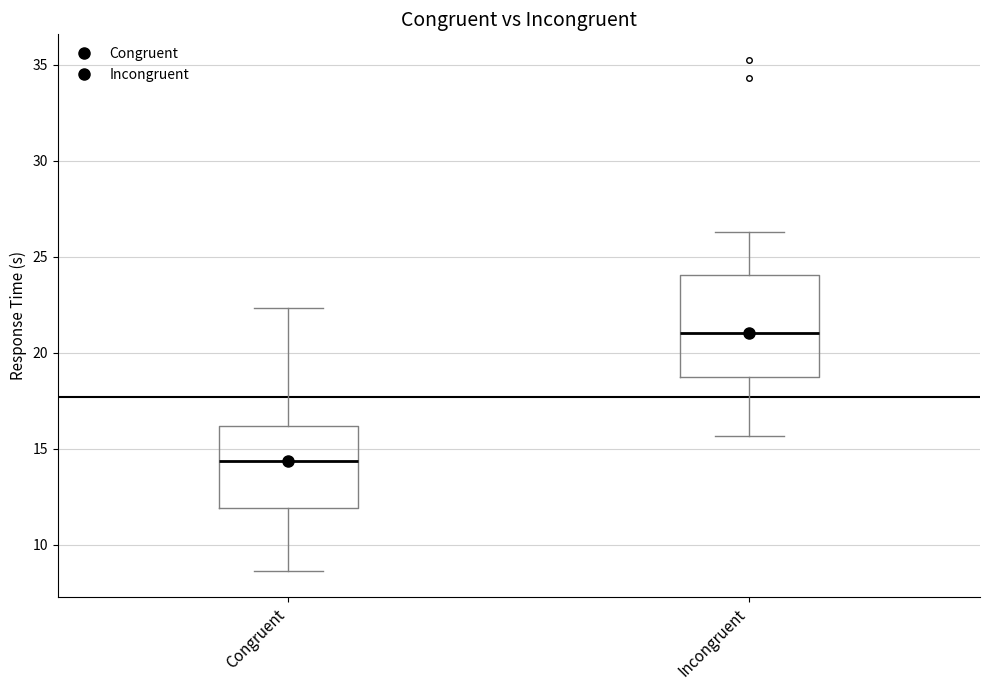

Where is the upper edge of the box for Congruent on the y-axis? The values are not printed on the chart, so give them approximately, as read against the axis.

16.0